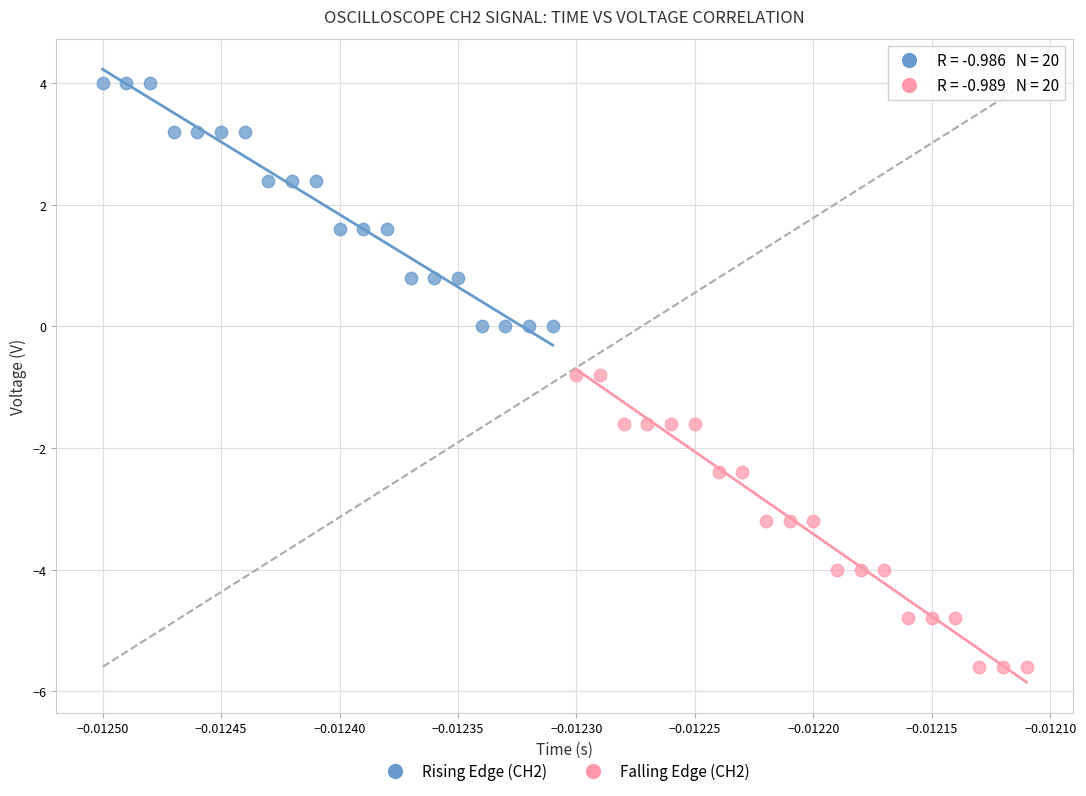

Which series contains the lowest Y value?

Falling Edge (CH2)